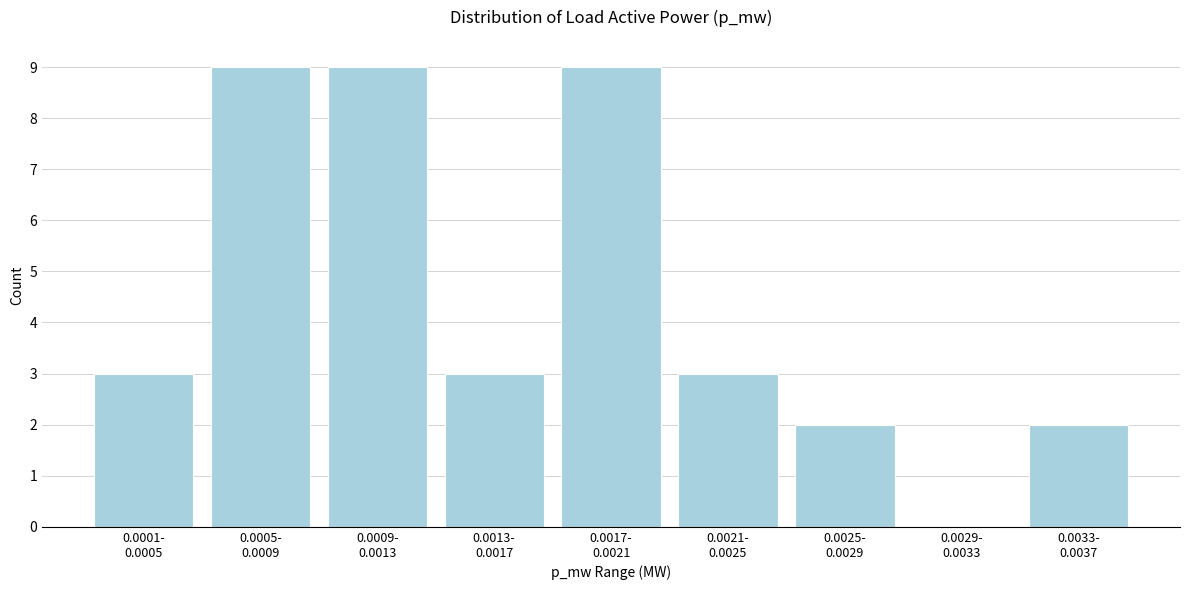

What is the sum of all values?

40